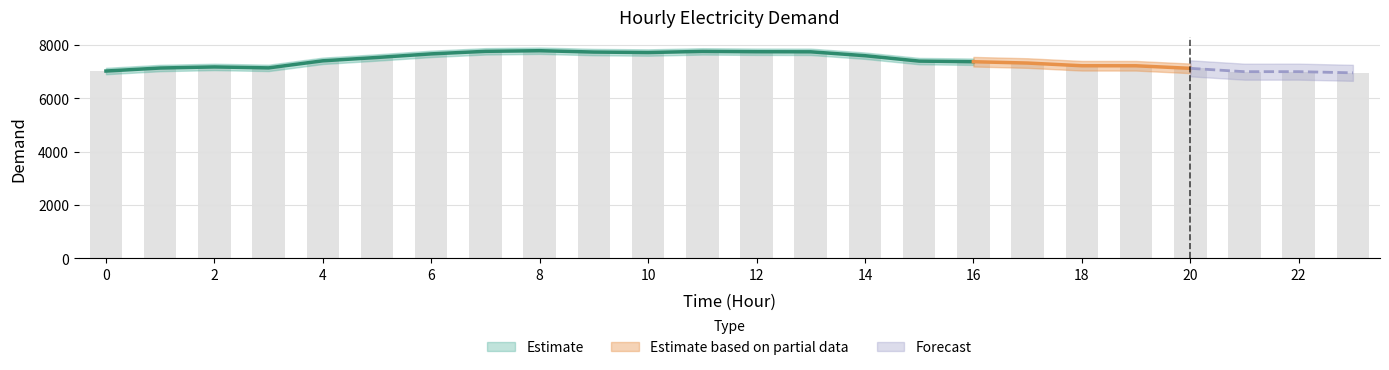

Is it true that the value at 10 is 7708?

True